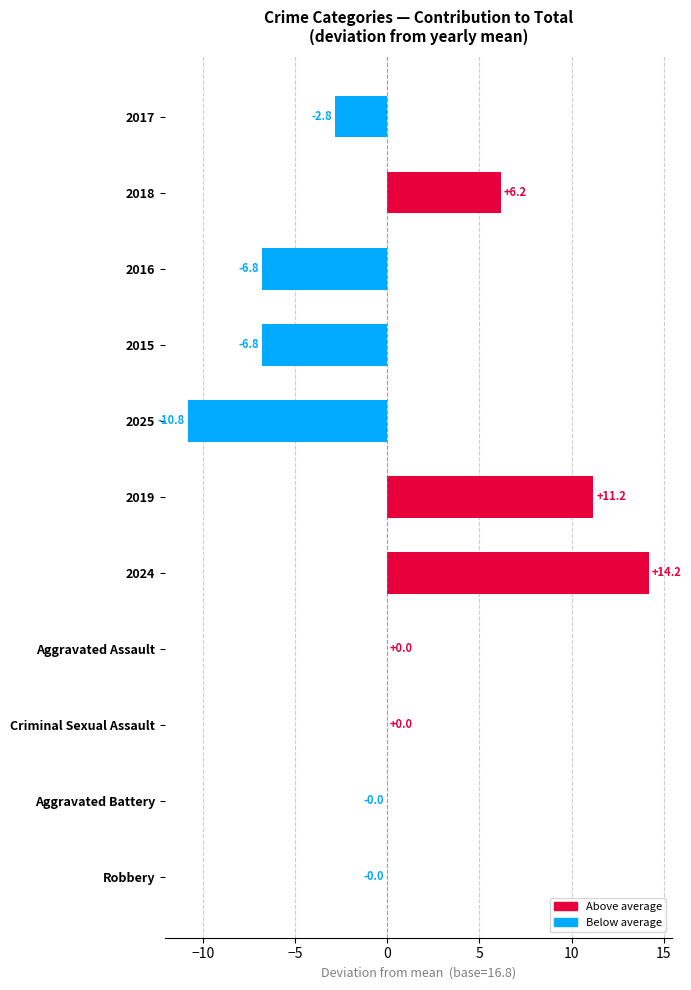

Are the bars grouped side by side (vs. stacked)?

No